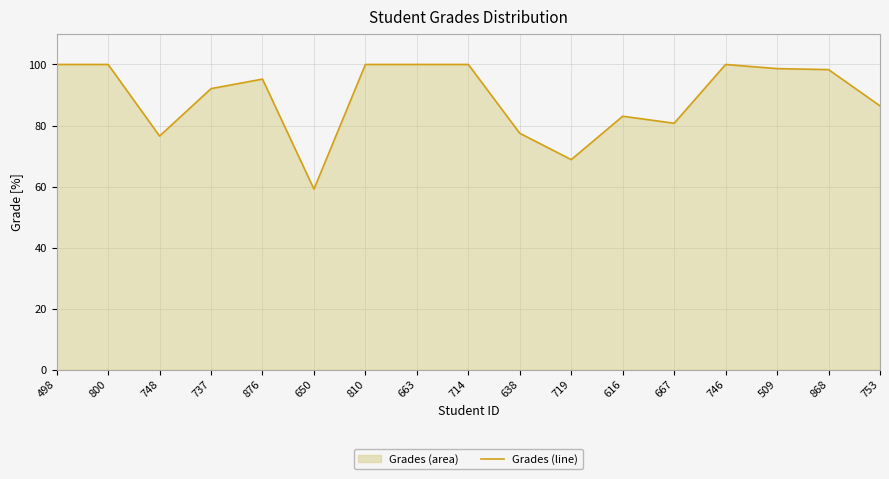

The value at 616 is 83.0. True or false?

True